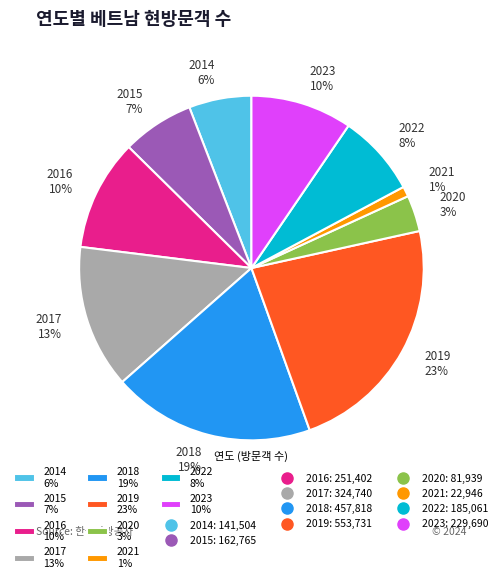

What percentage is the 2018 slice, to the nearest percent?

19%